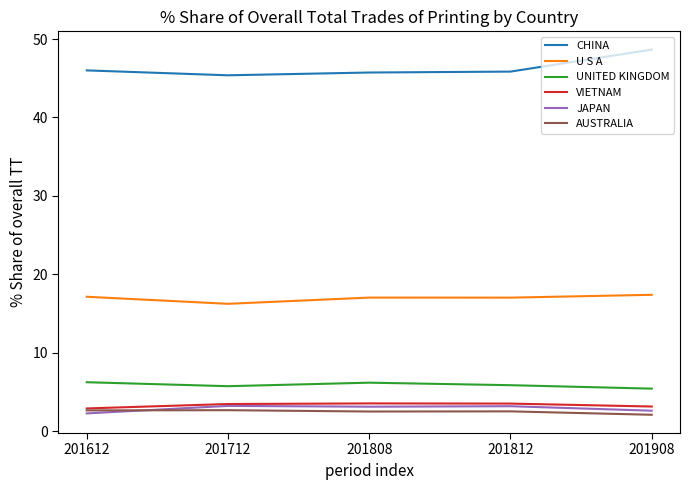

What is the smallest value displayed?

2.1